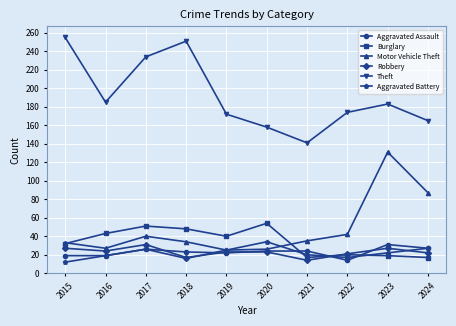

Between 2017 and 2021, which series saw the biggest shift?

Theft